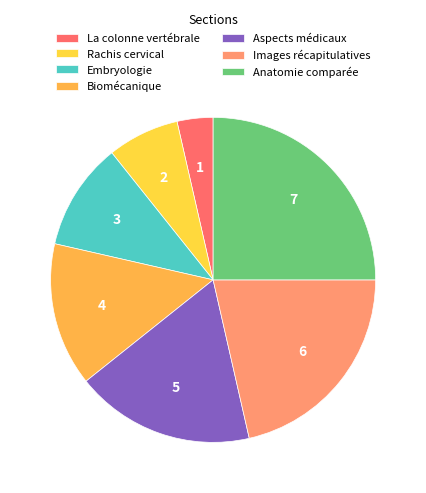

How many segments does this pie chart have?

7